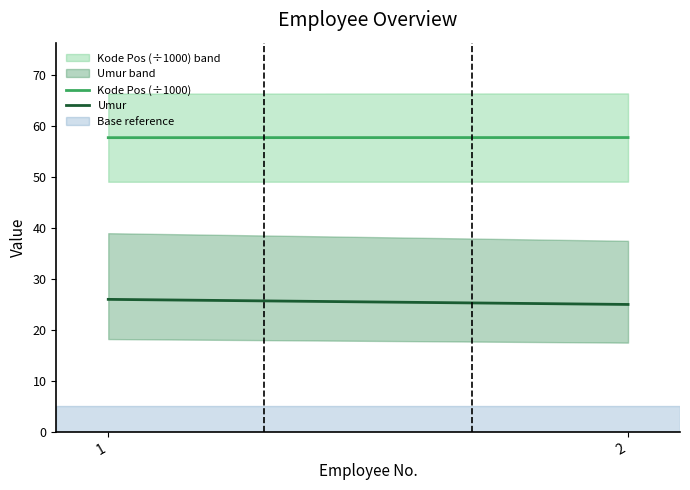

What is the spread (max minus min) of values at 1?

31.8